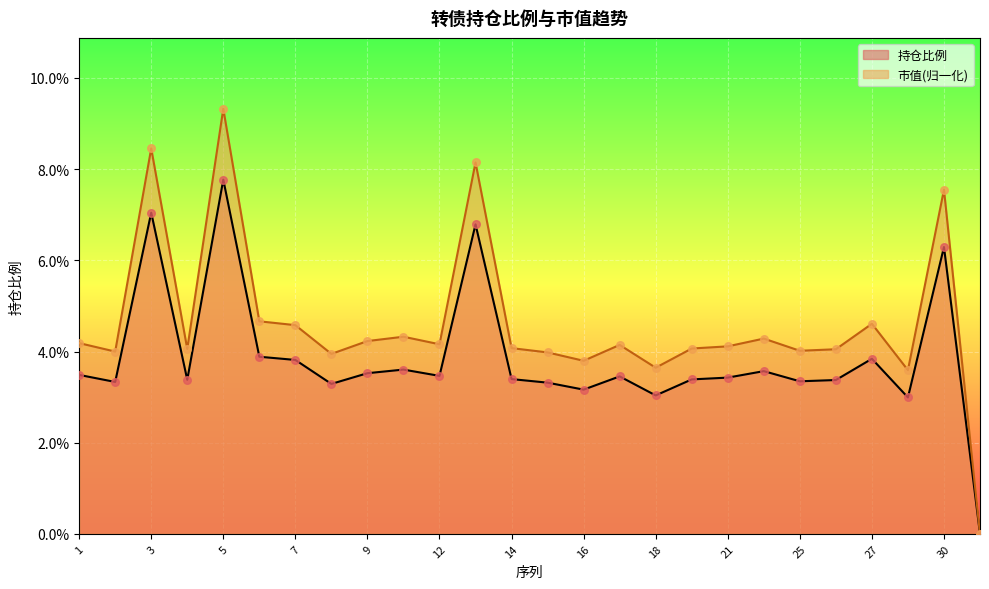

What is the total value across all series at 28?

0.1